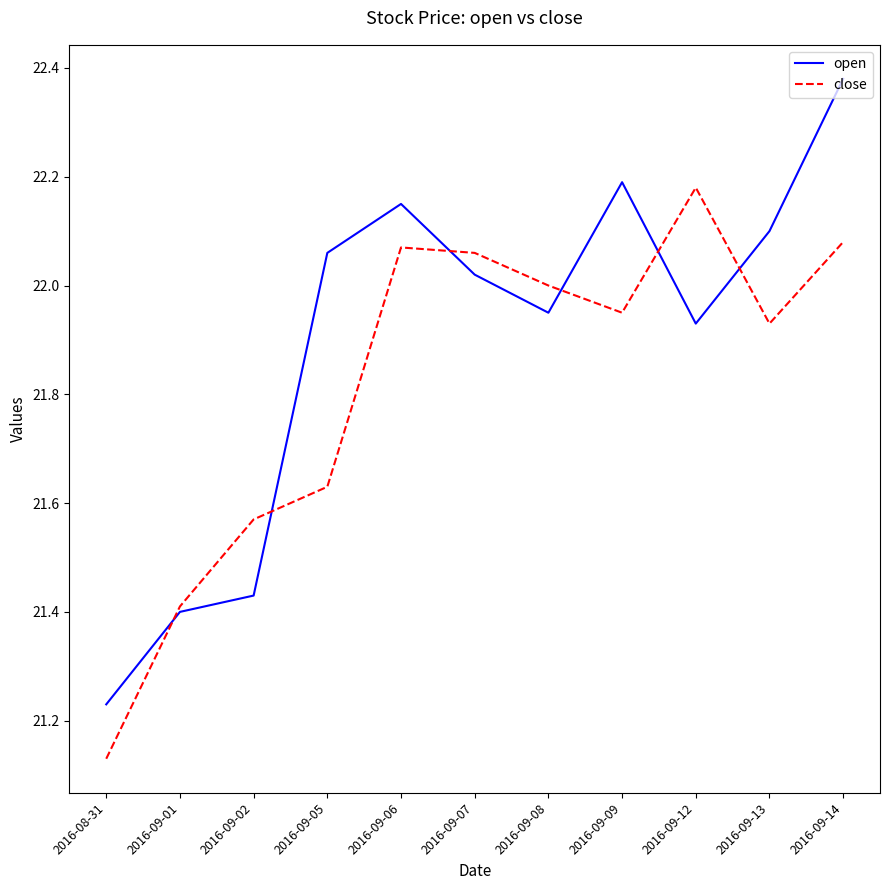

At which label is open closest to 21?

2016-08-31